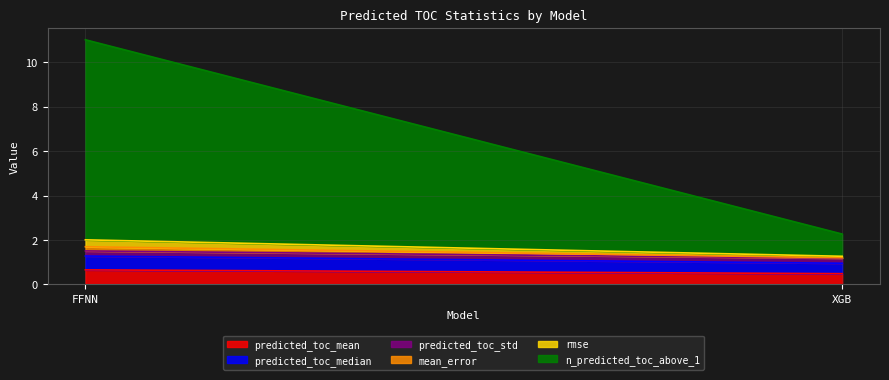

Does the chart display data point markers on the line(s)?

No